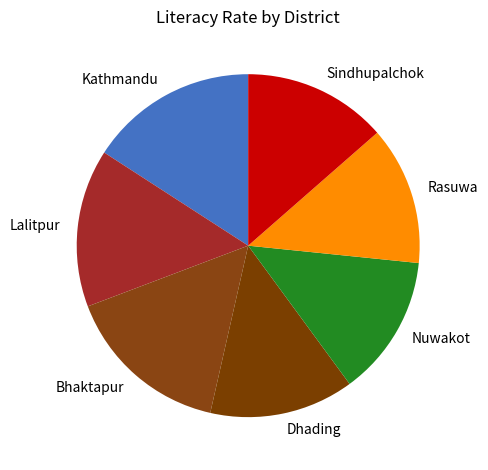

Which has a higher value, Bhaktapur or Sindhupalchok?

Bhaktapur